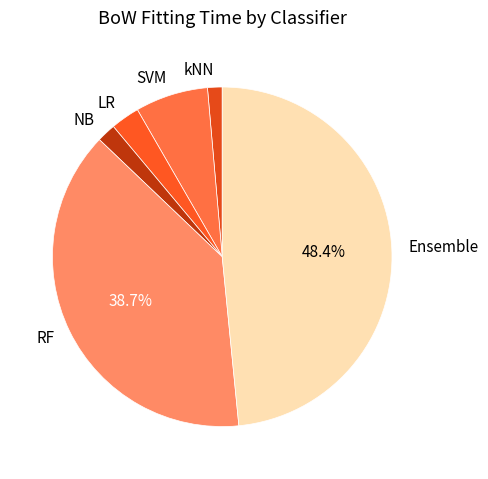

Is there any slice that represents more than half of the pie?

No